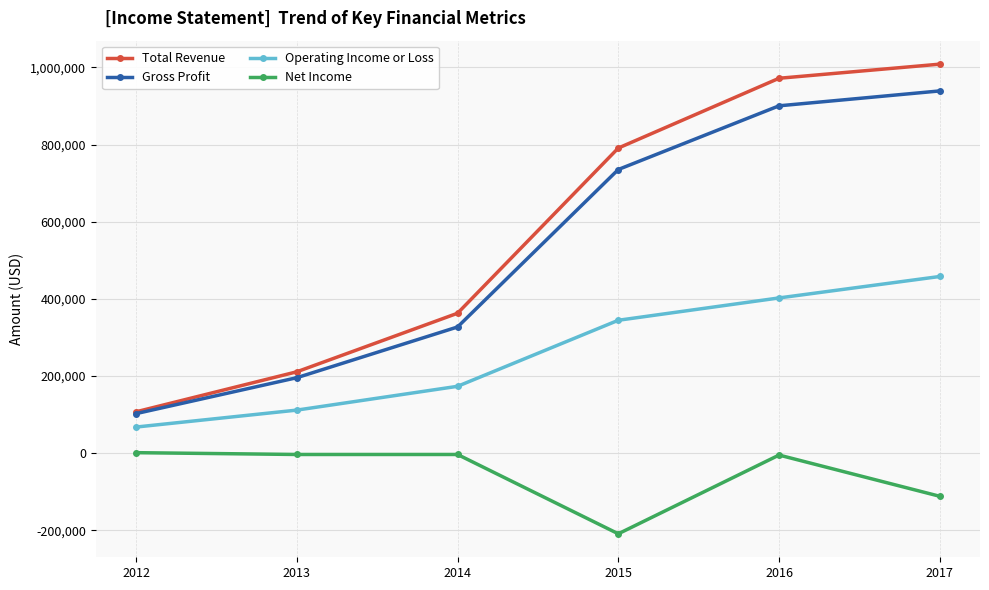

How many data points in Gross Profit are less than 735300?

3